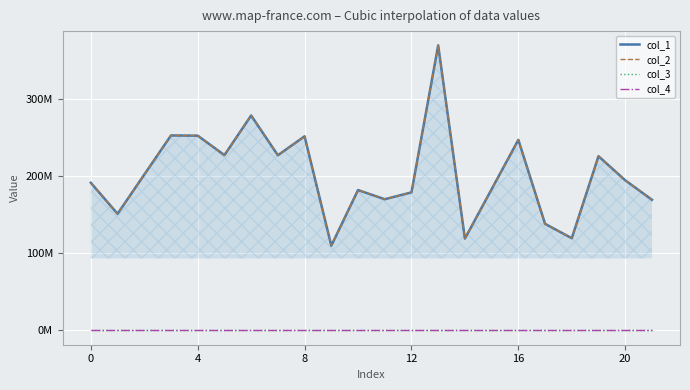

Does the chart display data point markers on the line(s)?

No